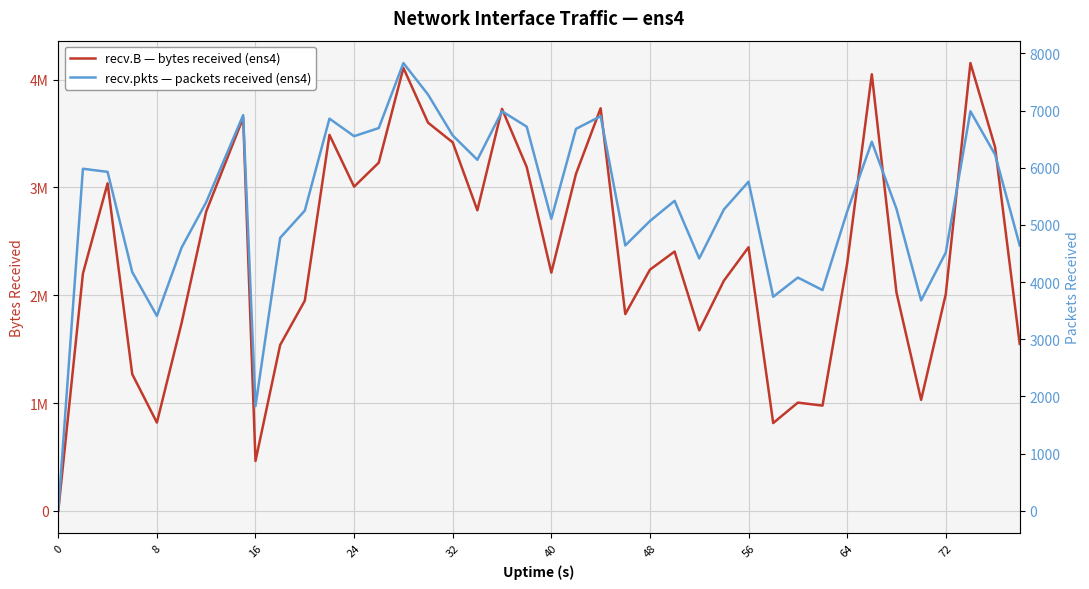

True or false: recv.pkts — packets received (ens4) and recv.B — bytes received (ens4) intersect in this chart.

False